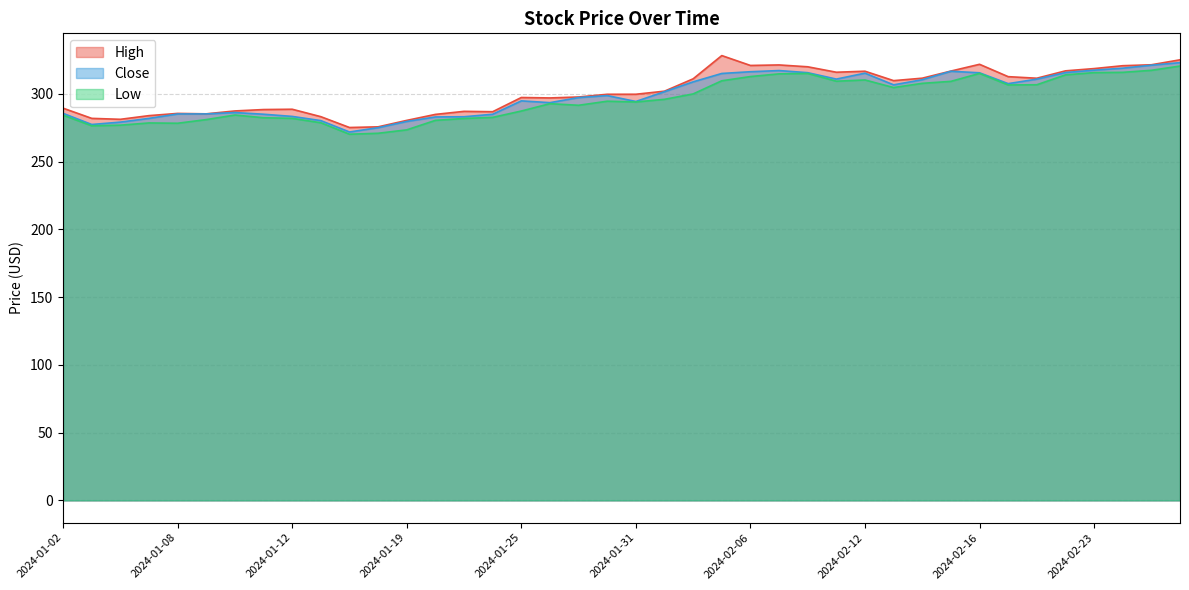

What is the lowest value of the High series?

275.2